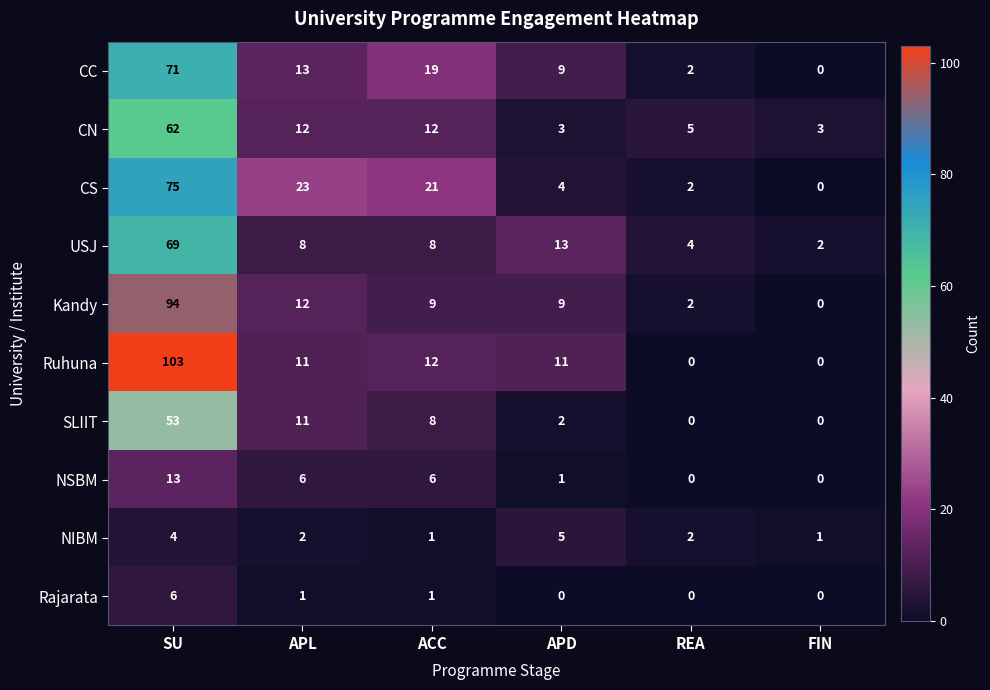

Rank the series by their maximum value, from highest to lowest.

Ruhuna, Kandy, CS, CC, USJ, CN, SLIIT, NSBM, Rajarata, NIBM